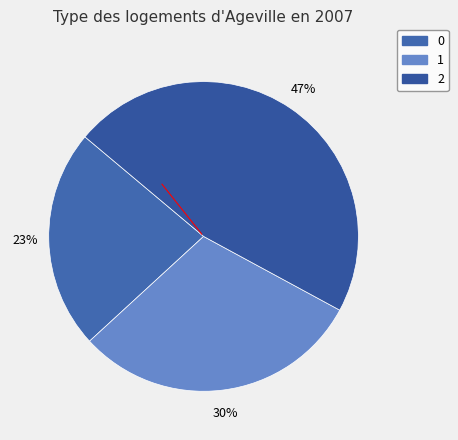

Rank the categories by value from lowest to highest.

0, 1, 2